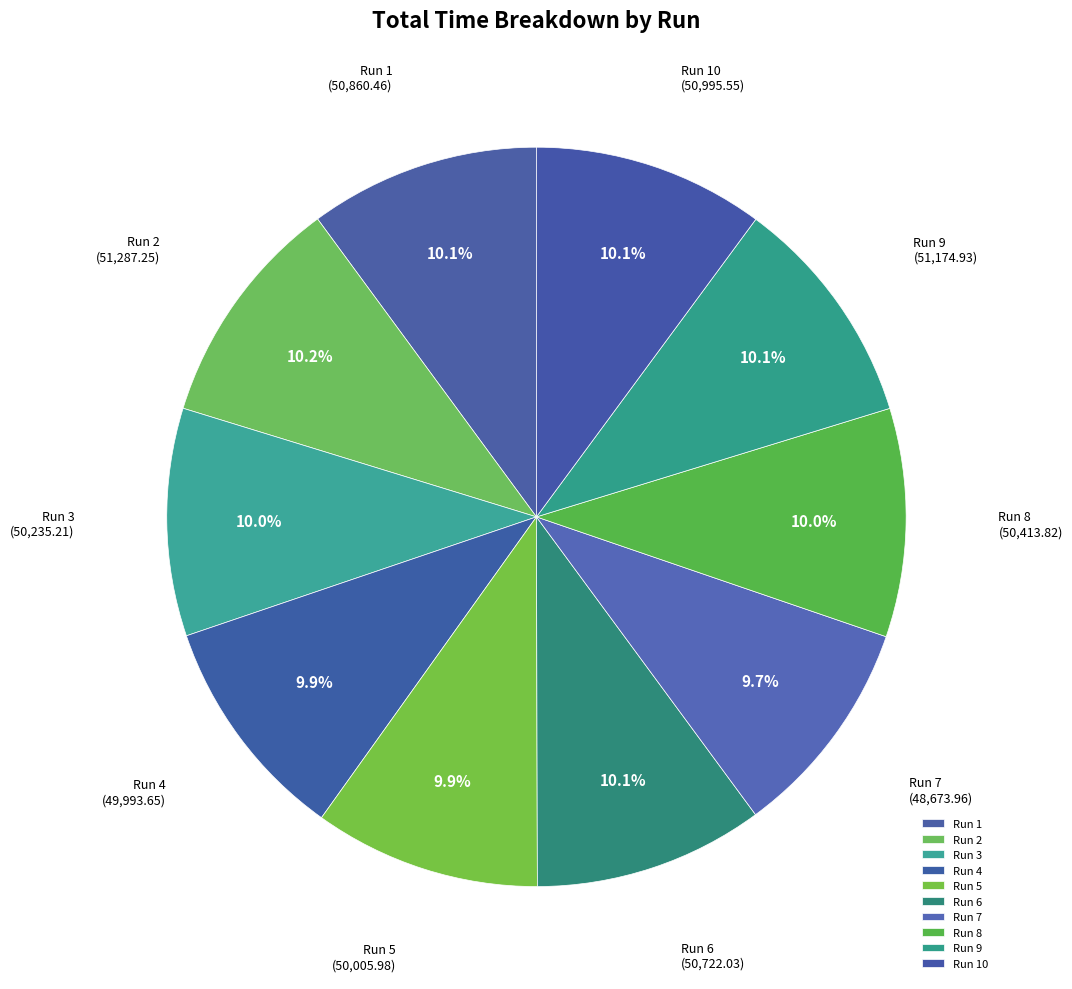

Is the sum of Run 9 and Run 2 greater than half?

No